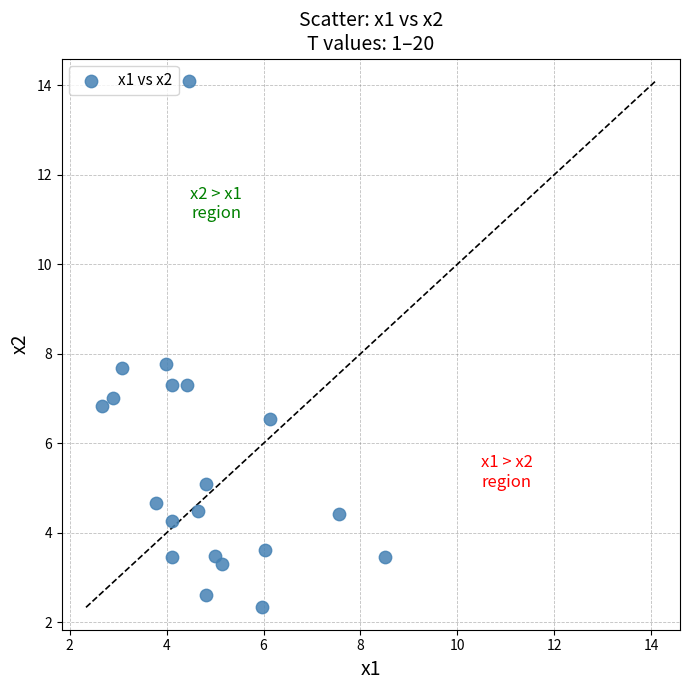

What is the range of Y values (max minus min)?

11.8